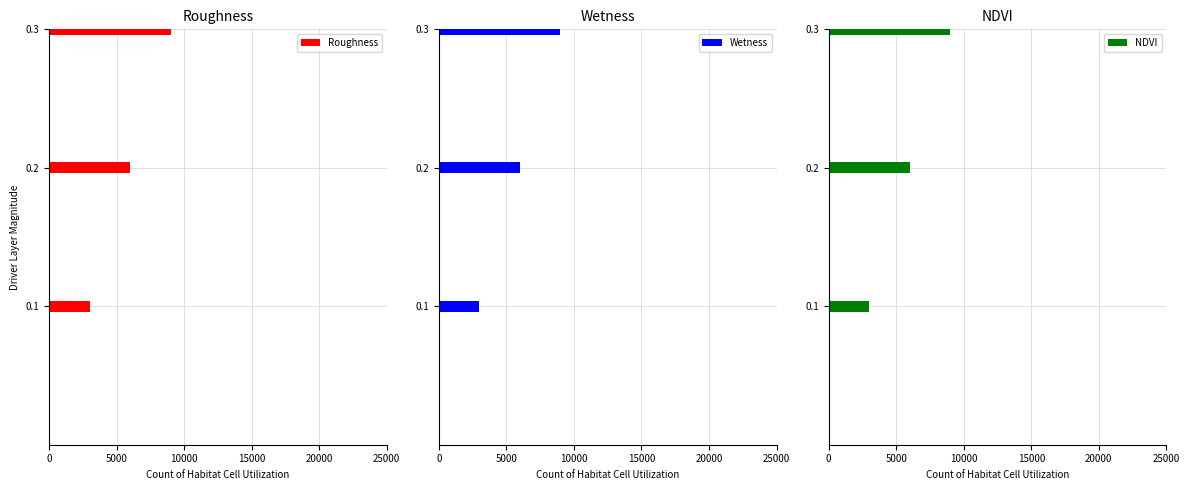

What is the sum of all NDVI values?

18000